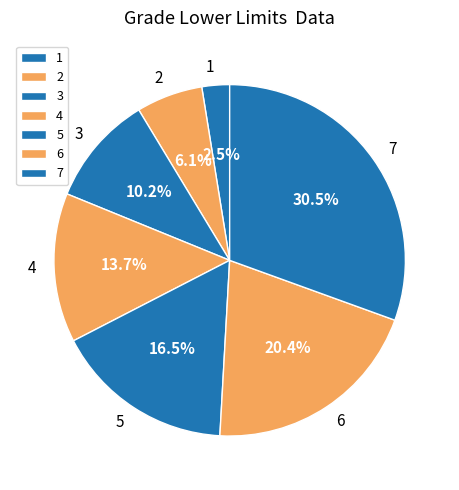

Which category has the smallest portion of the pie?

1